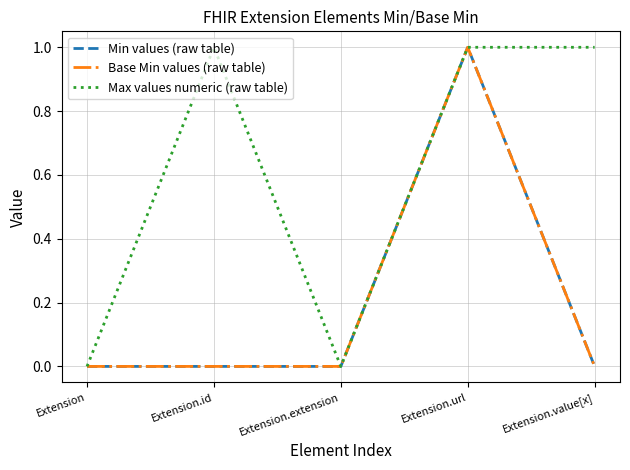

At which label is Base Min values (raw table) closest to 0?

Extension